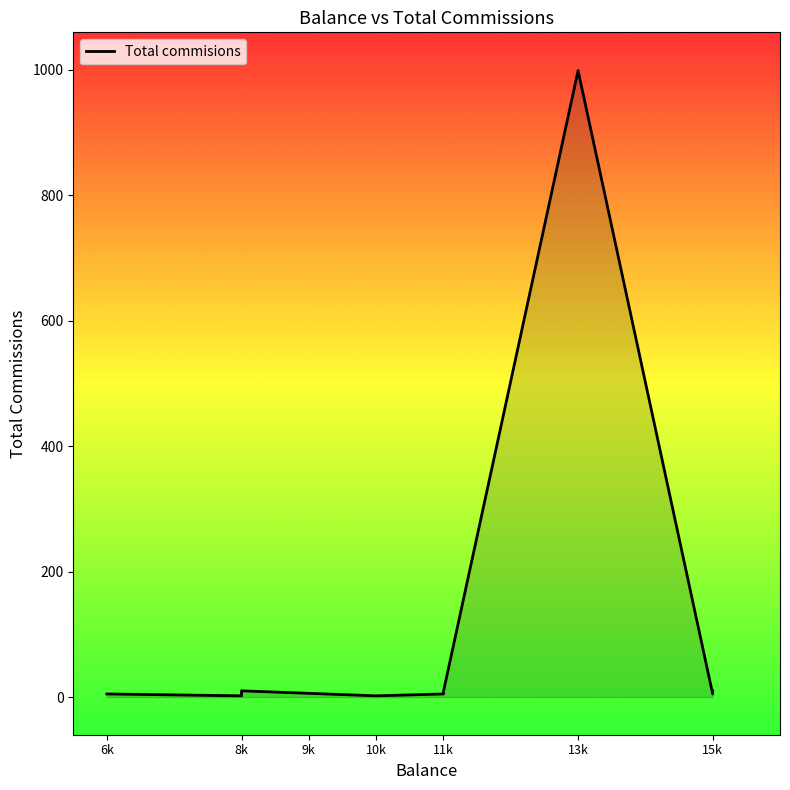

The chart shows a value of 14 at 11k. True or false?

False